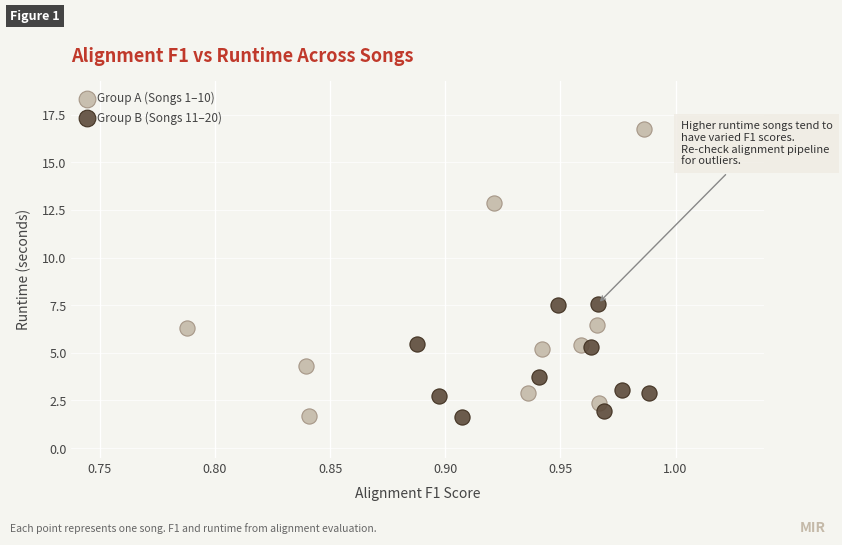

Which series has the largest Y range (max minus min)?

Group A (Songs 1–10)